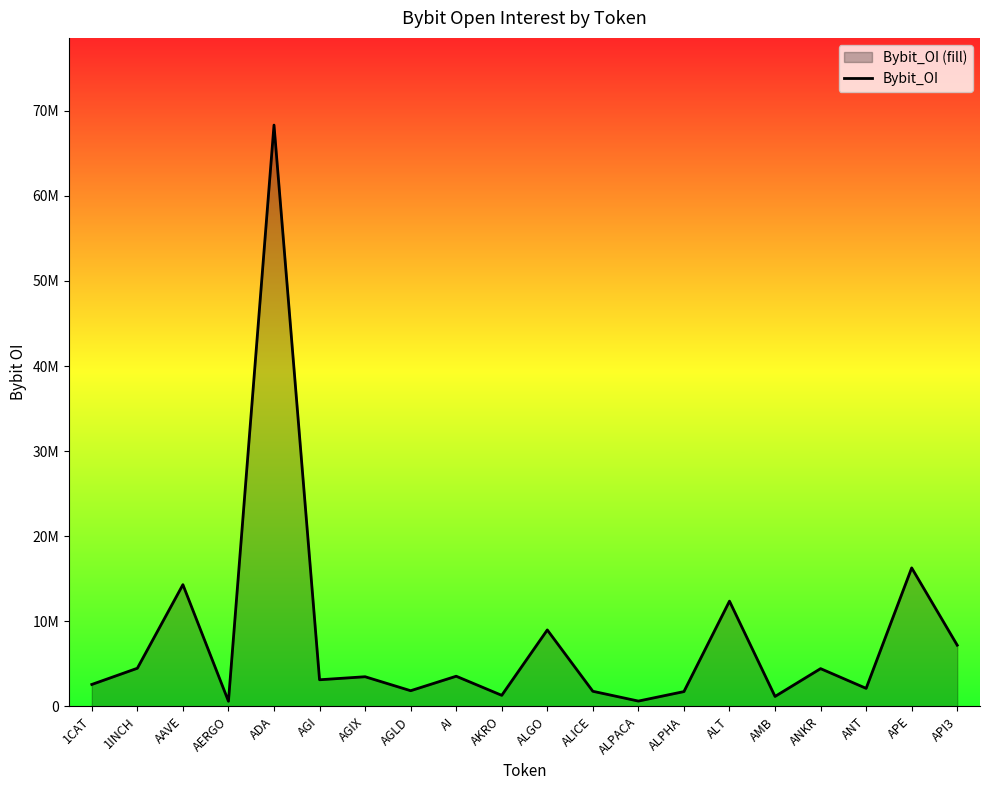

True or false: there are more than 2 points higher than both neighbors.

True